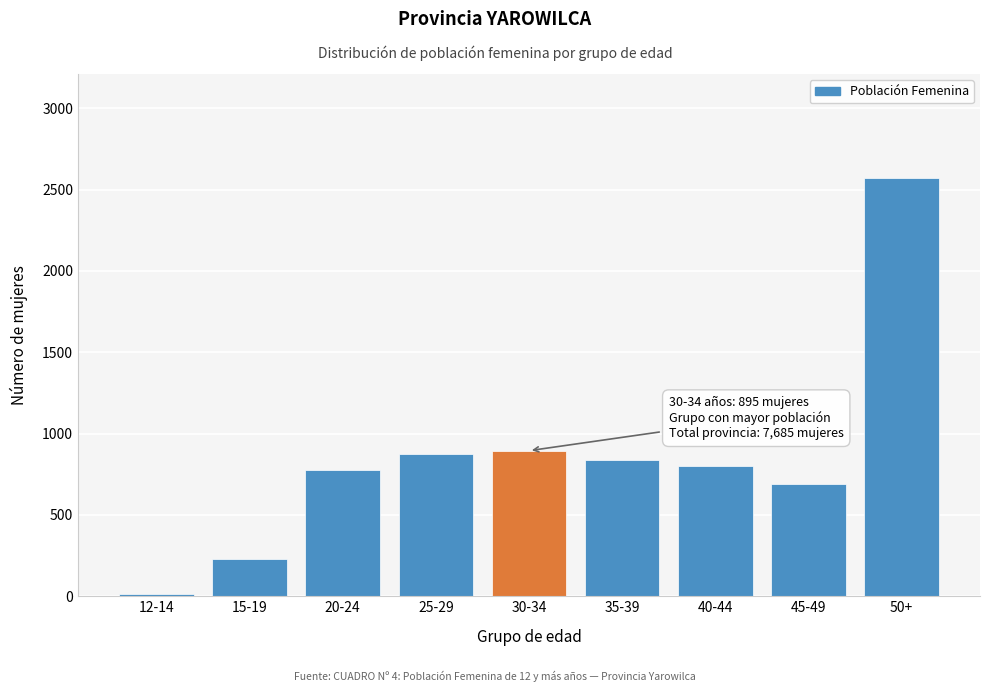

Reading left to right, list all the values displayed in this chart.

11	230	776	875	895	840	799	690	2569